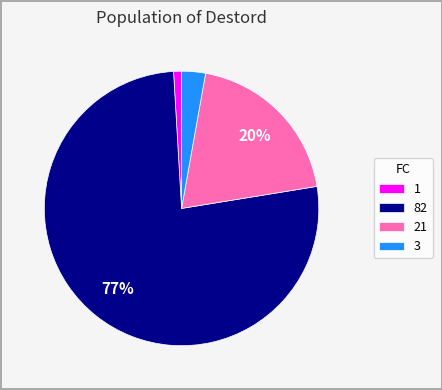

To the nearest percent, what is the difference between the 1 and 21 slice percentages?

19%